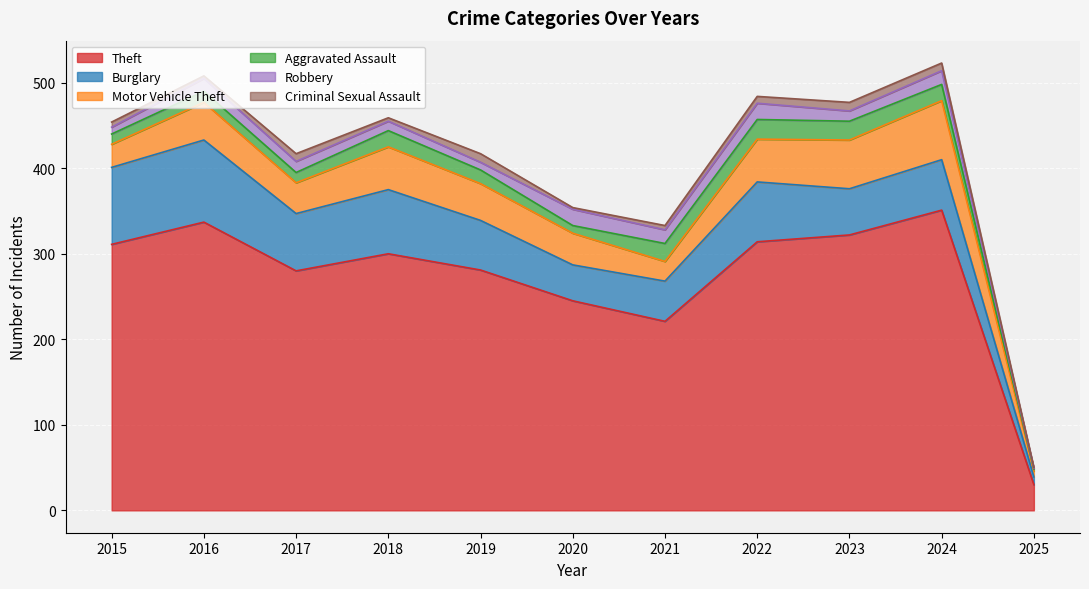

What are all the series names shown in the legend?

Theft, Burglary, Motor Vehicle Theft, Aggravated Assault, Robbery, Criminal Sexual Assault